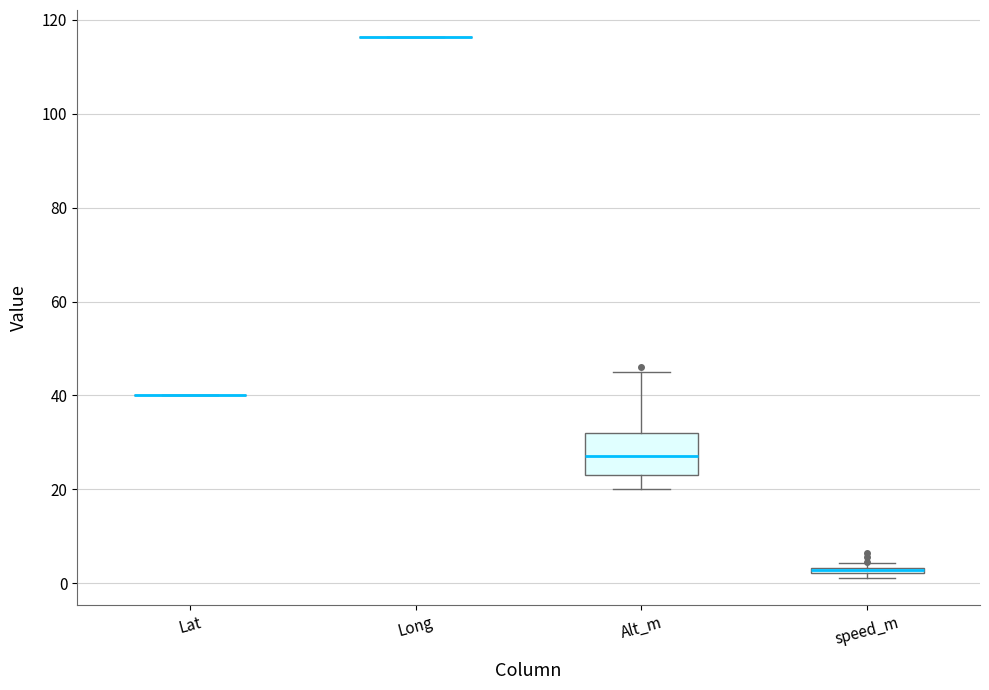

Comparing the boxes themselves (not the whiskers), which one is the tallest?

Alt_m